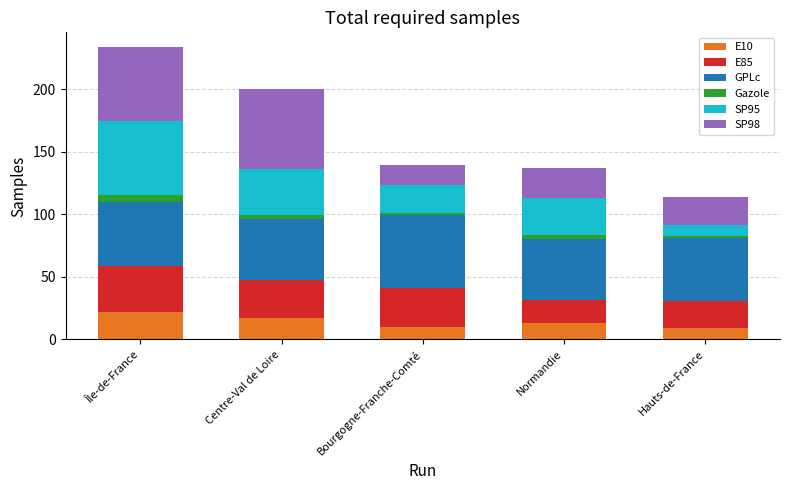

At which category is the sum across all series the highest?

Île-de-France